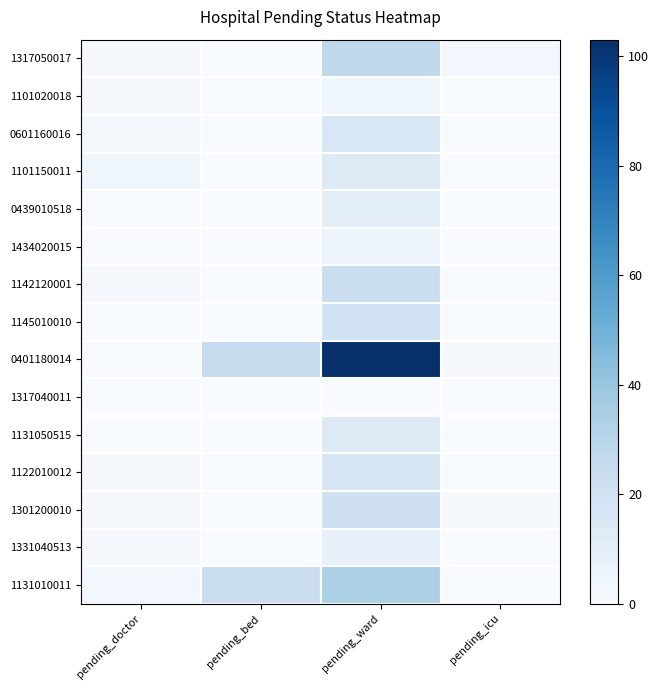

Between pending_ward and pending_icu, which is larger?

pending_ward